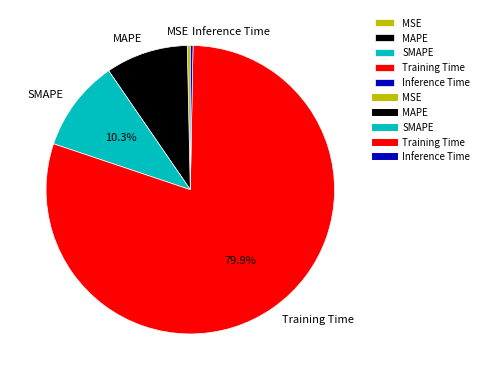

Does SMAPE represent more than half of the total?

No